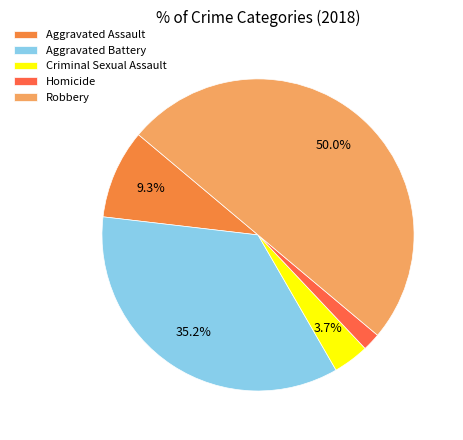

Which has a higher value, Aggravated Assault or Criminal Sexual Assault?

Aggravated Assault